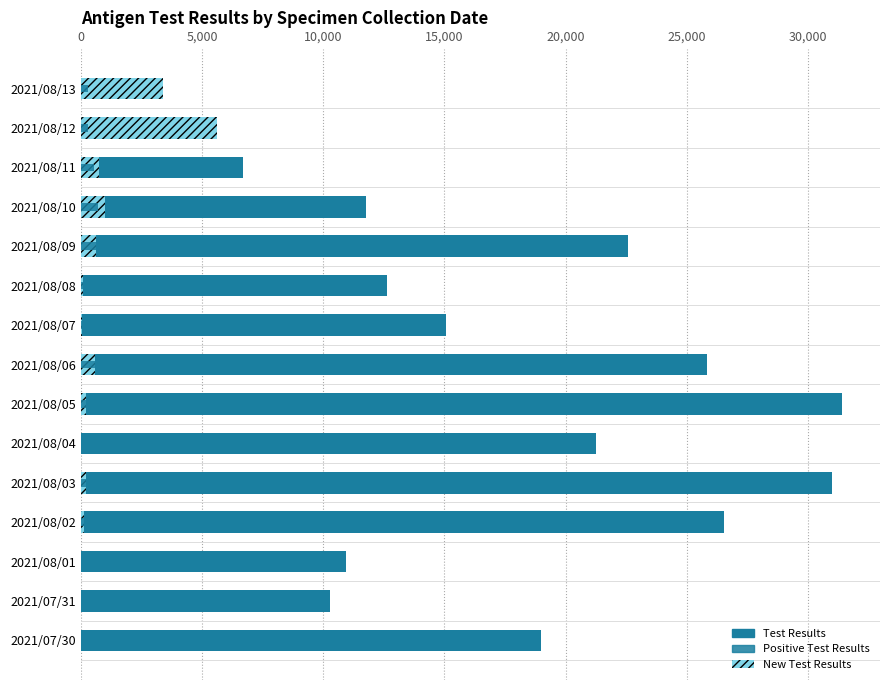

How many values in the New Test Results series are below 211?

7